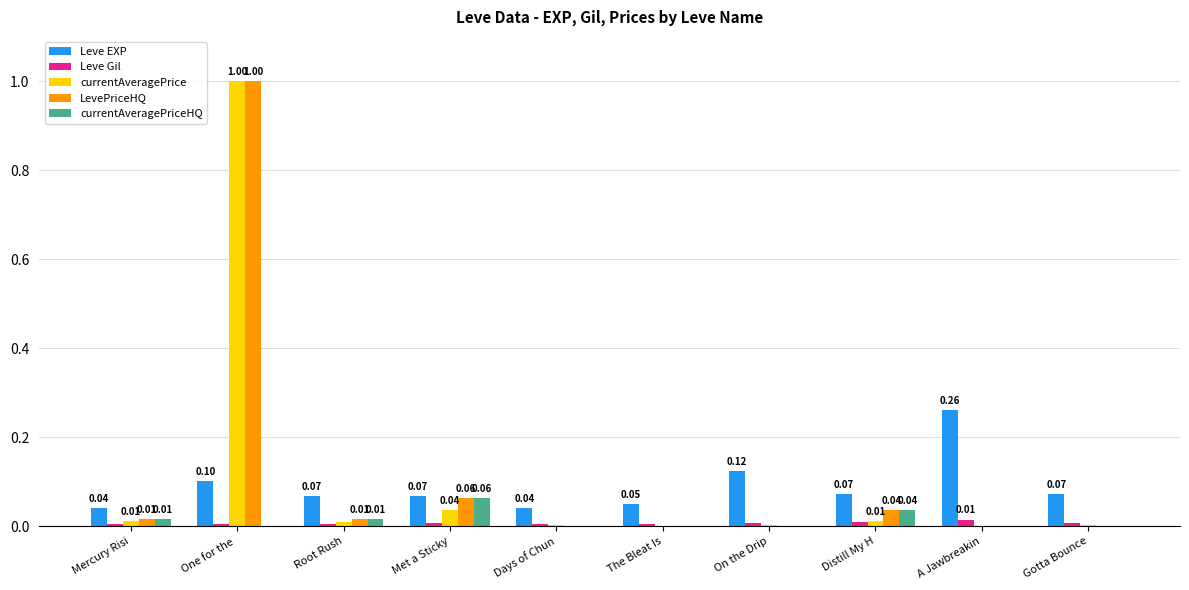

At which category does the chart reach its peak across all series?

One for the 